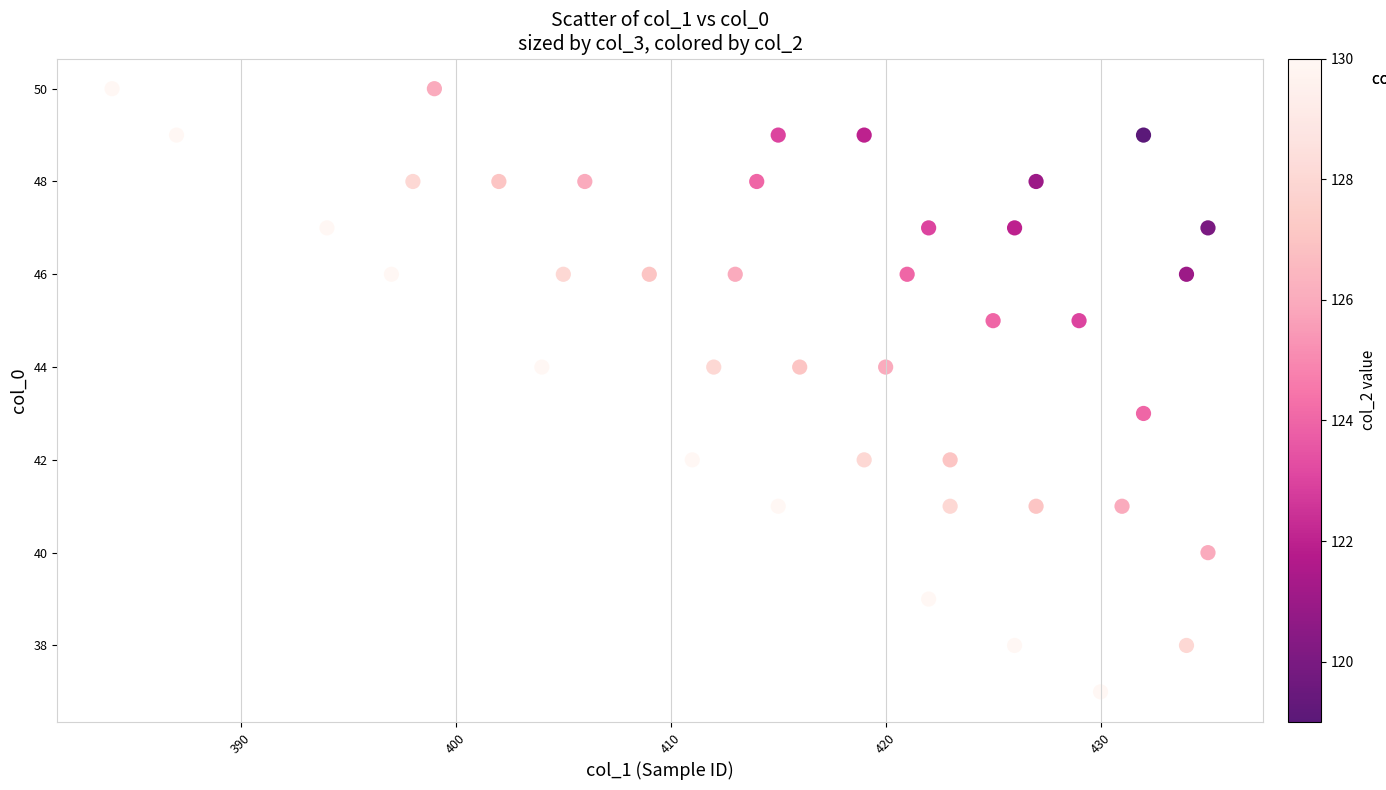

What is the range of Y values (max minus min)?

13